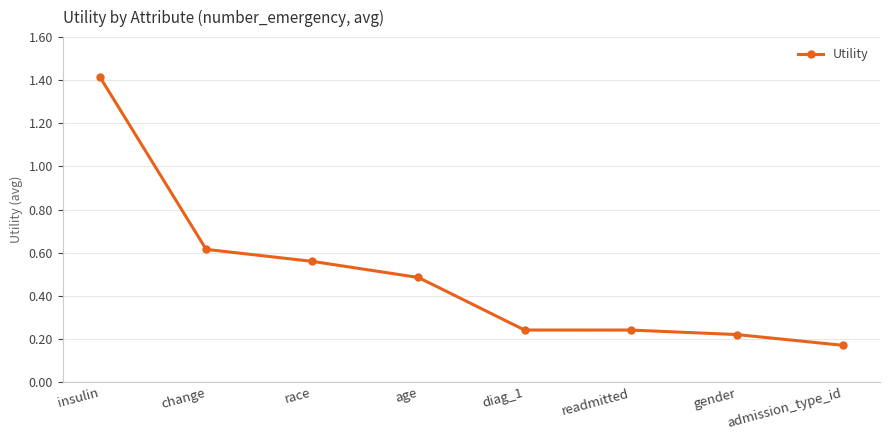

What position from the left is diag_1?

5